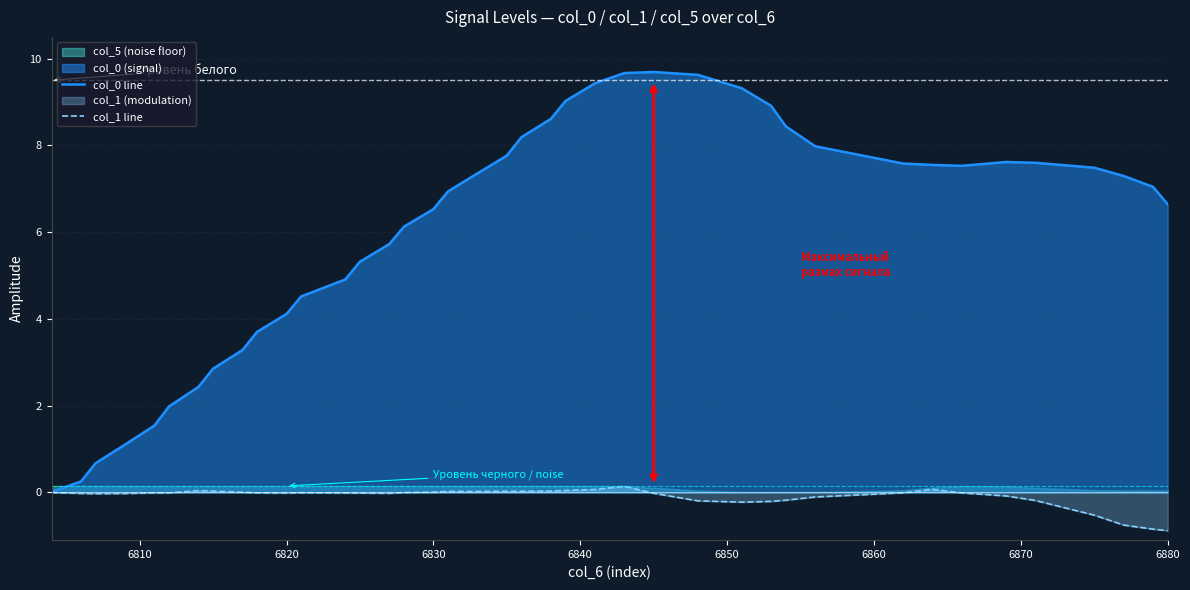

The col_0 line series shows 6.5 at 6830. True or false?

True